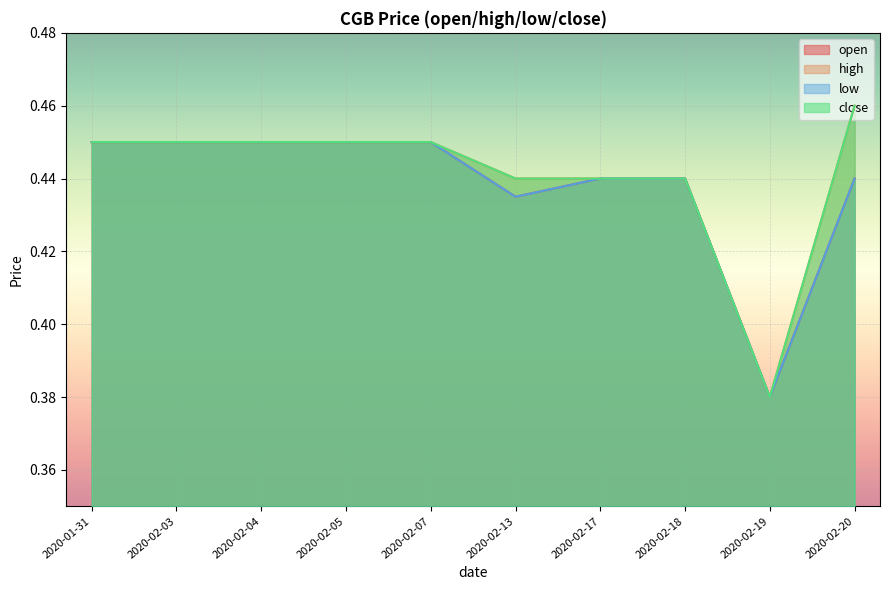

Reading left to right, what are all the values shown in this chart?

open: 2020-01-31=0.5	2020-02-03=0.5	2020-02-04=0.5	2020-02-05=0.5	2020-02-07=0.5	2020-02-13=0.4	2020-02-17=0.4	2020-02-18=0.4	2020-02-19=0.4	2020-02-20=0.4
high: 2020-01-31=0.5	2020-02-03=0.5	2020-02-04=0.5	2020-02-05=0.5	2020-02-07=0.5	2020-02-13=0.4	2020-02-17=0.4	2020-02-18=0.4	2020-02-19=0.4	2020-02-20=0.5
low: 2020-01-31=0.5	2020-02-03=0.5	2020-02-04=0.5	2020-02-05=0.5	2020-02-07=0.5	2020-02-13=0.4	2020-02-17=0.4	2020-02-18=0.4	2020-02-19=0.4	2020-02-20=0.4
close: 2020-01-31=0.5	2020-02-03=0.5	2020-02-04=0.5	2020-02-05=0.5	2020-02-07=0.5	2020-02-13=0.4	2020-02-17=0.4	2020-02-18=0.4	2020-02-19=0.4	2020-02-20=0.5